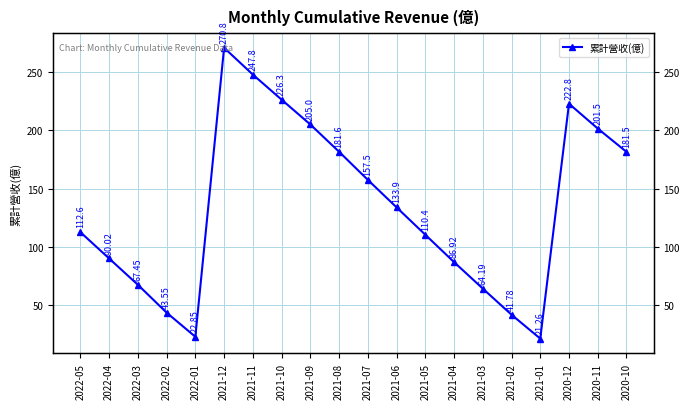

Which category has the highest value across all series?

2021-12